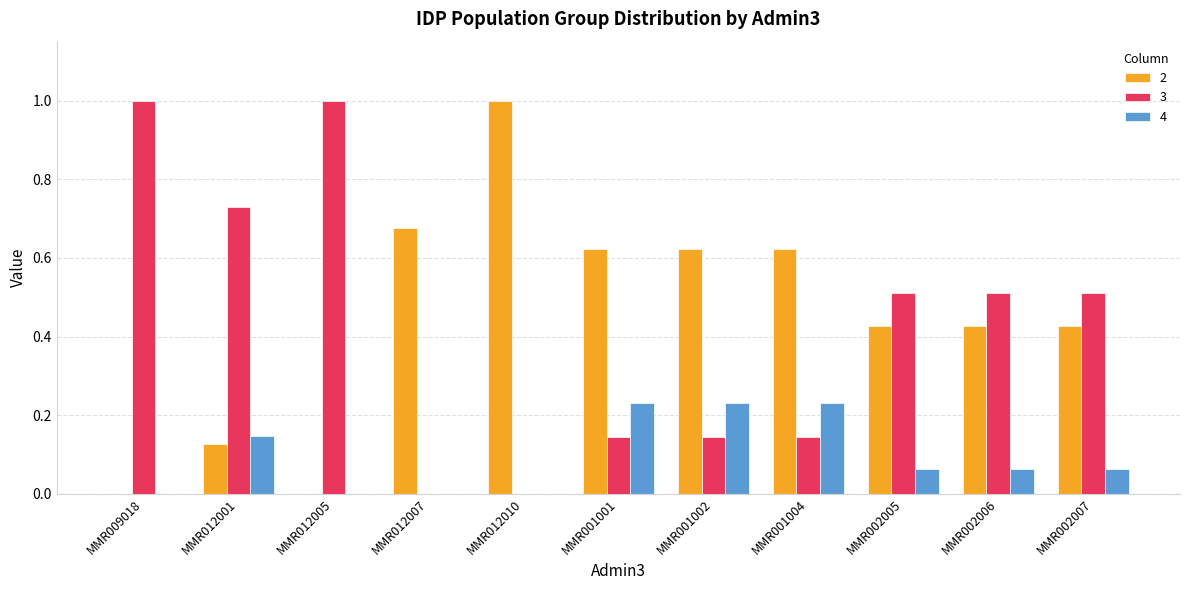

How many data points does each series have?

11